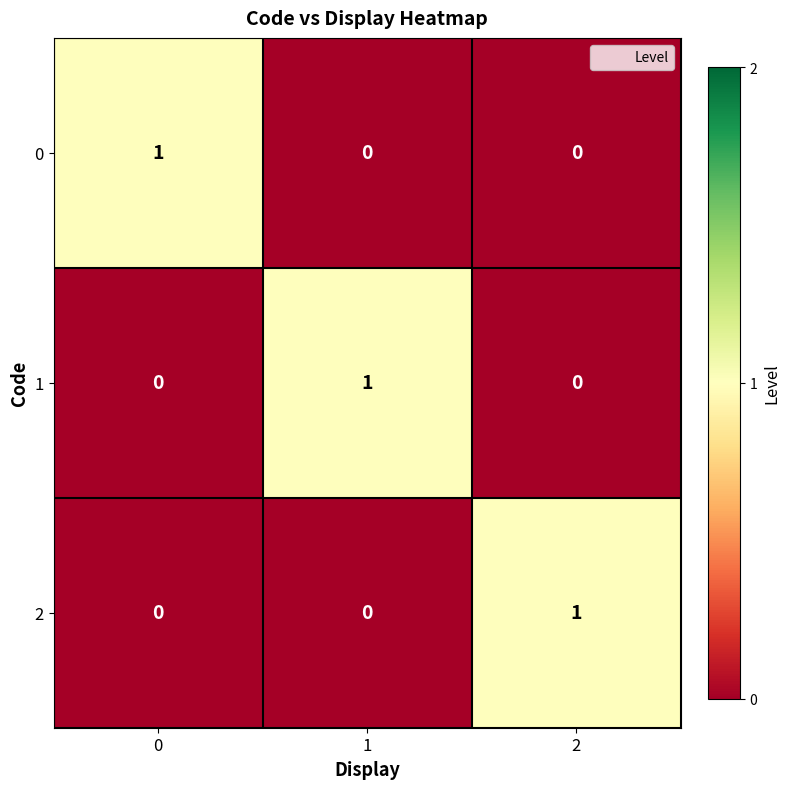

Count the 0 values in the range 0 to 1.

3